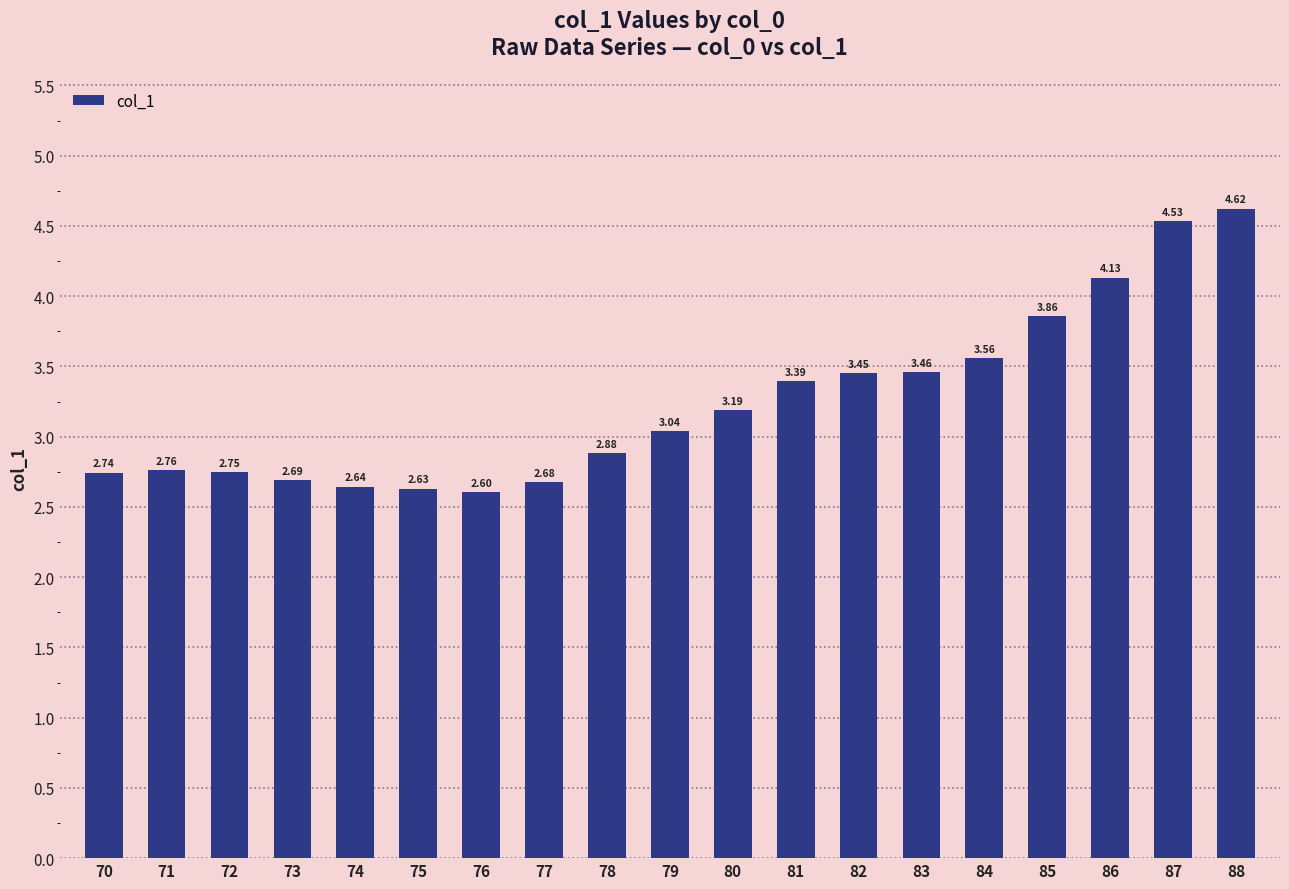

How many data points does each series have?

19